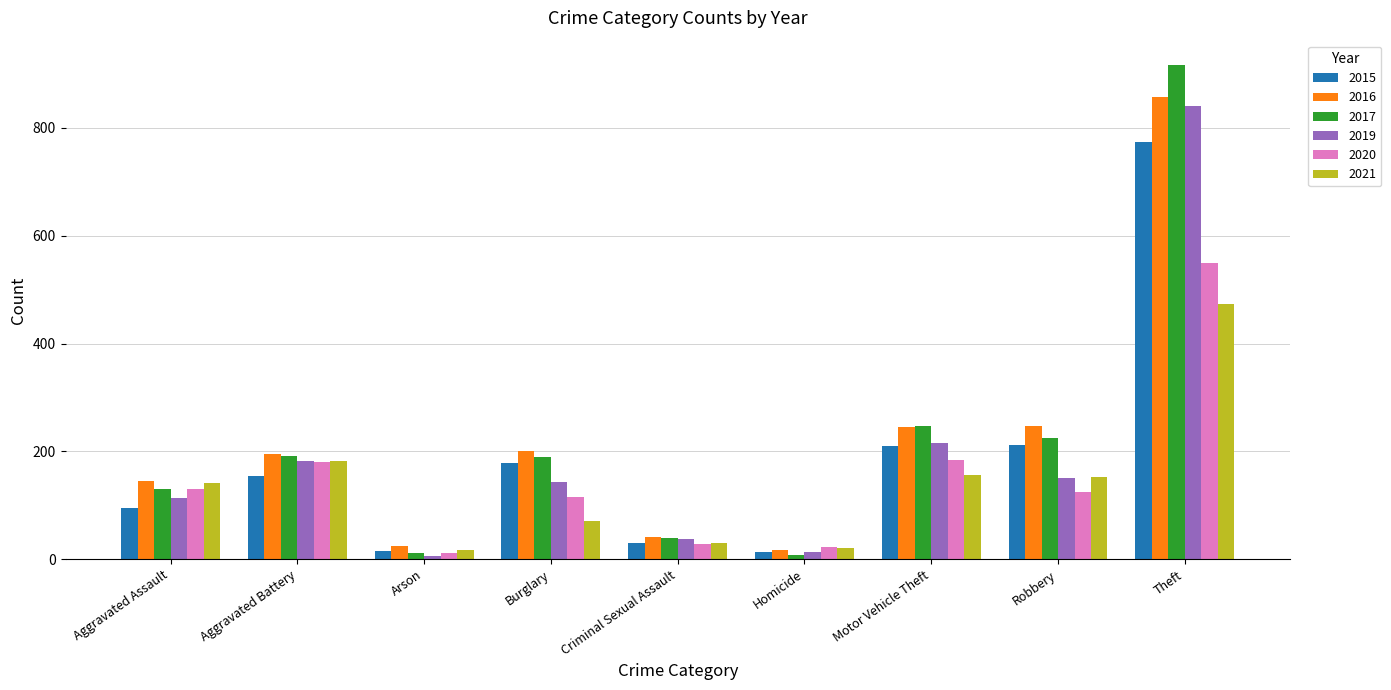

Where does the 2019 series first go above 143?

Aggravated Battery